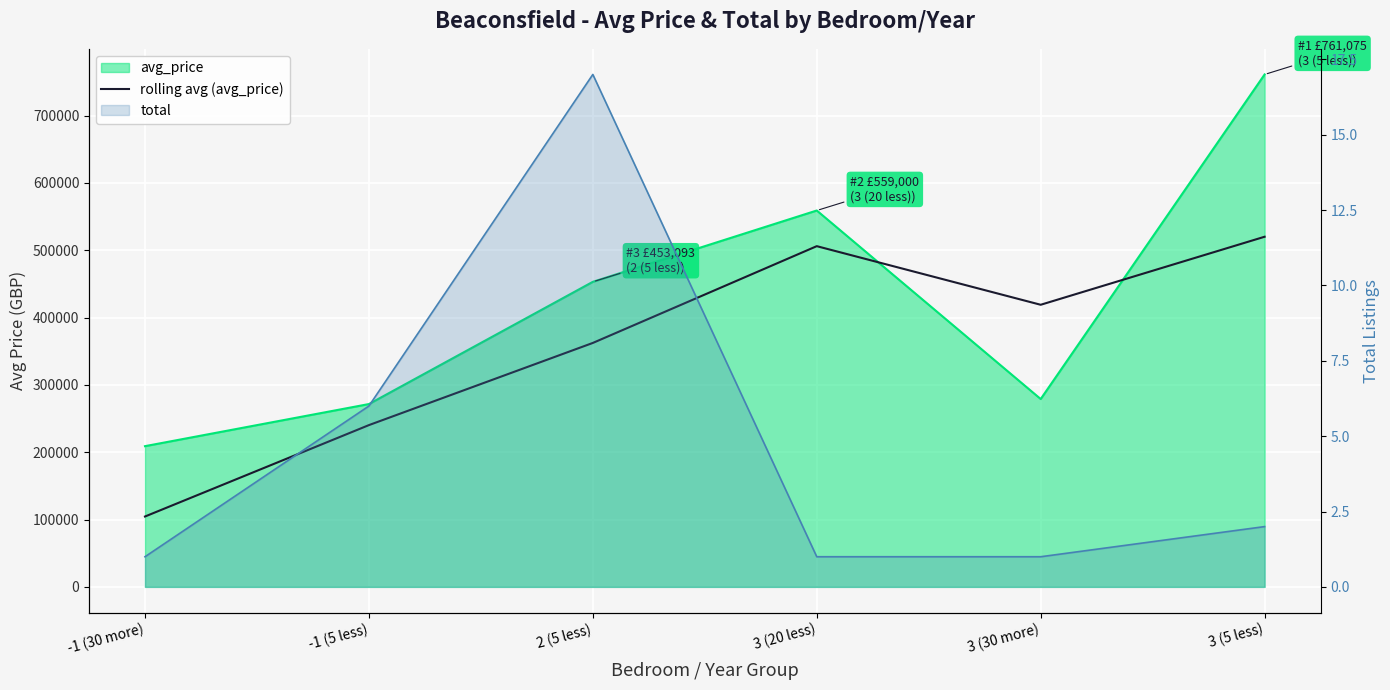

What is the label of the 1st point from the right?

3 (5 less)